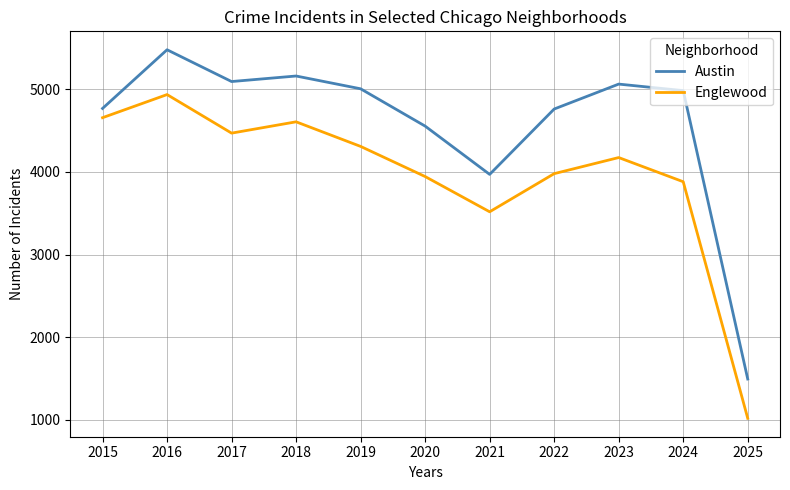

How many lines are shown in the chart?

2